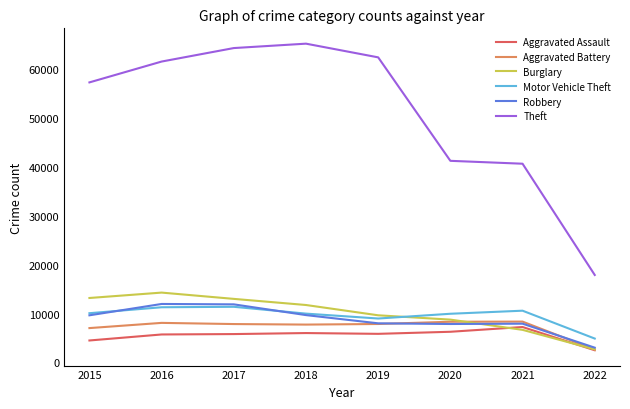

The Robbery series shows 7386 at 2017. True or false?

False